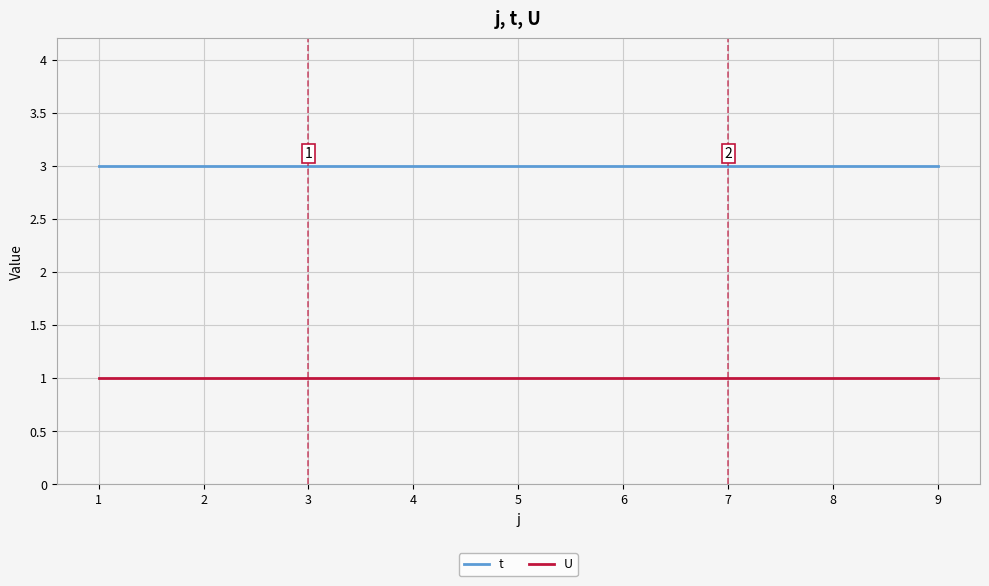

Read the t value at 1.

3